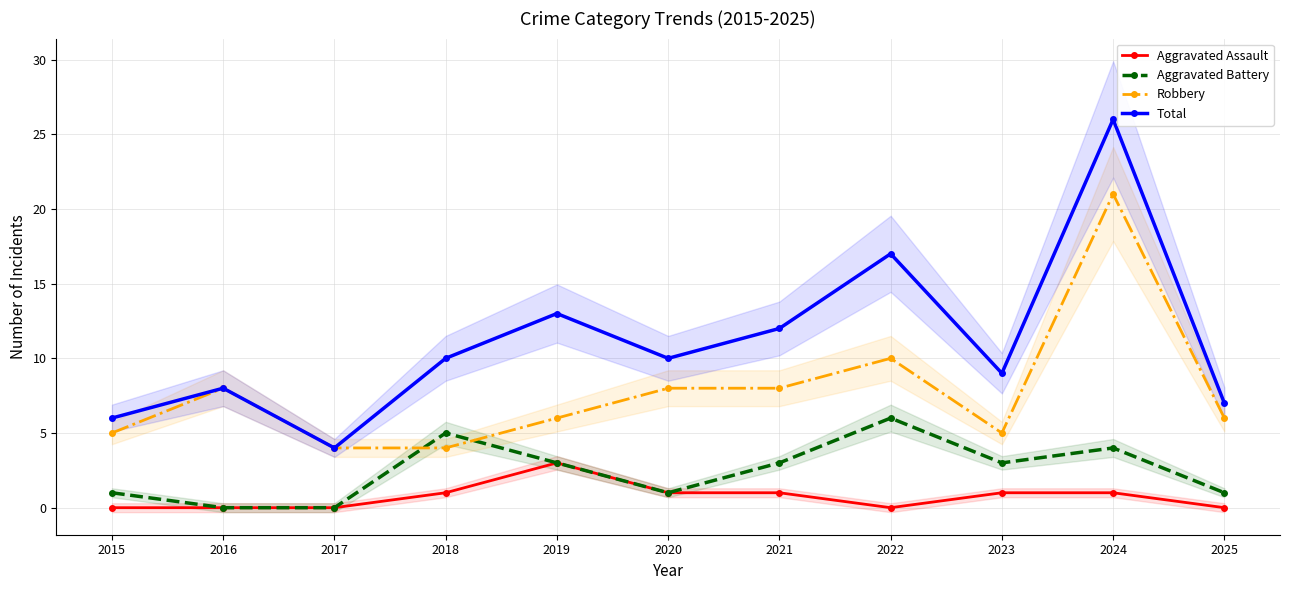

What is the difference between the Total values at 2021 and 2025?

5